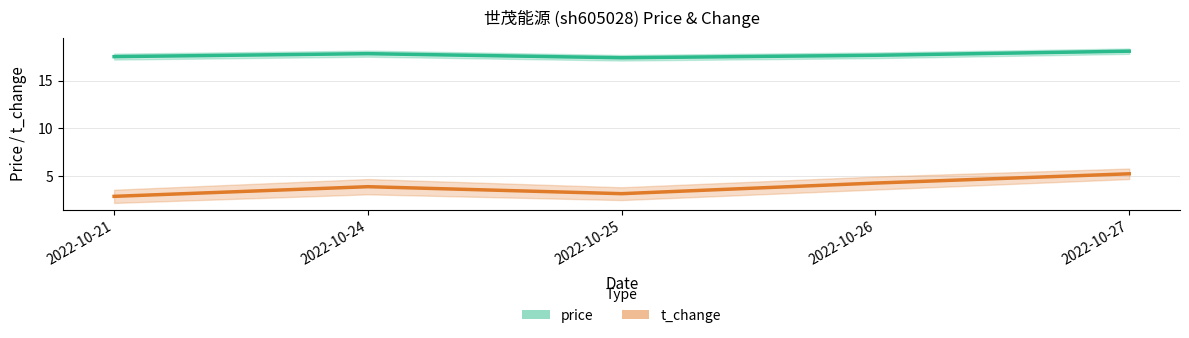

List the series in order of their overall mean, lowest first.

t_change, price